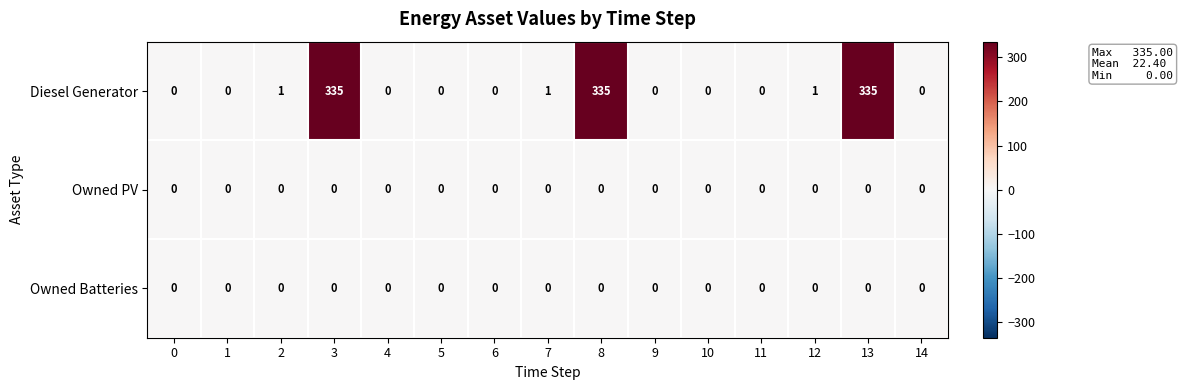

How many series are shown in this chart?

3